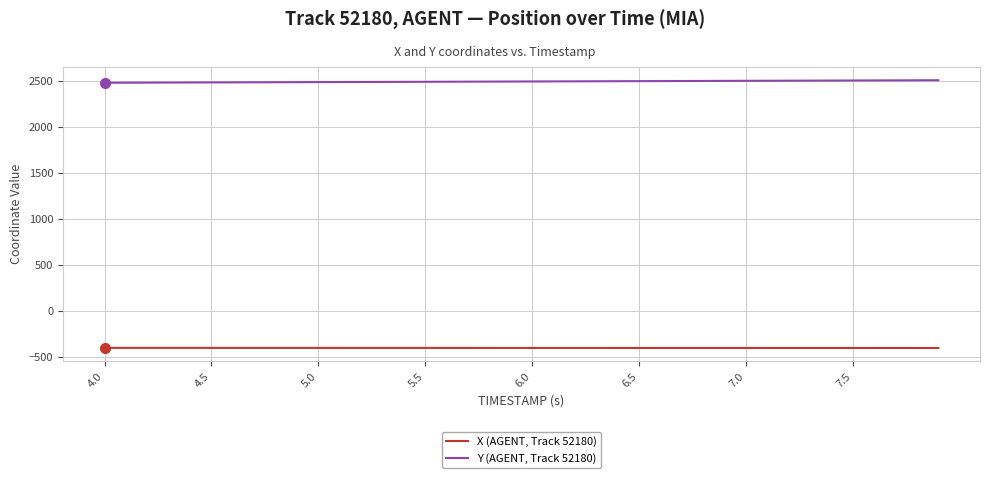

True or false: X (AGENT, Track 52180) and Y (AGENT, Track 52180) cross at least once.

False